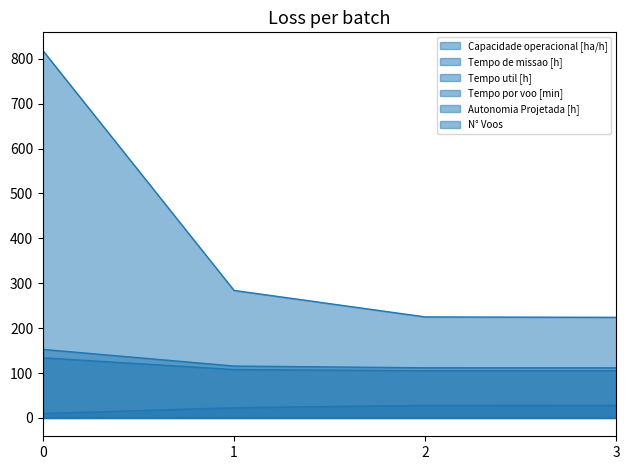

The Capacidade operacional [ha/h] series shows 0.9 at 2. True or false?

True